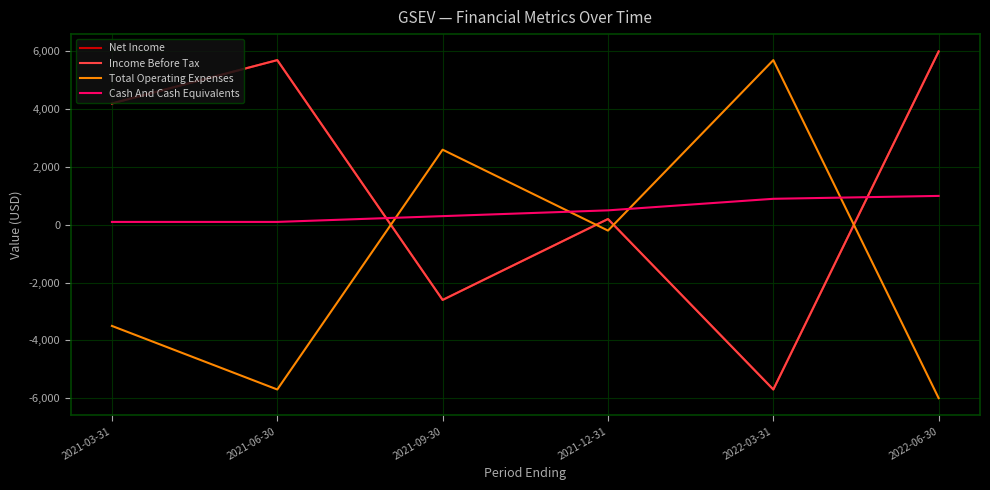

What is the average value of the Total Operating Expenses series?

-1183